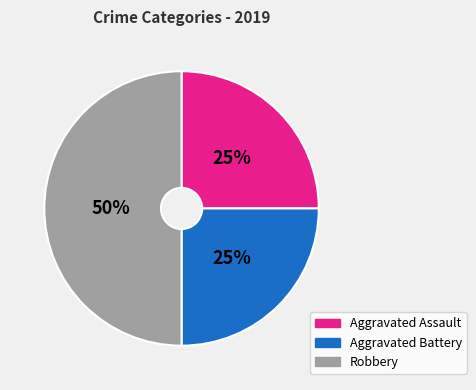

Is Aggravated Battery the majority of the pie?

No